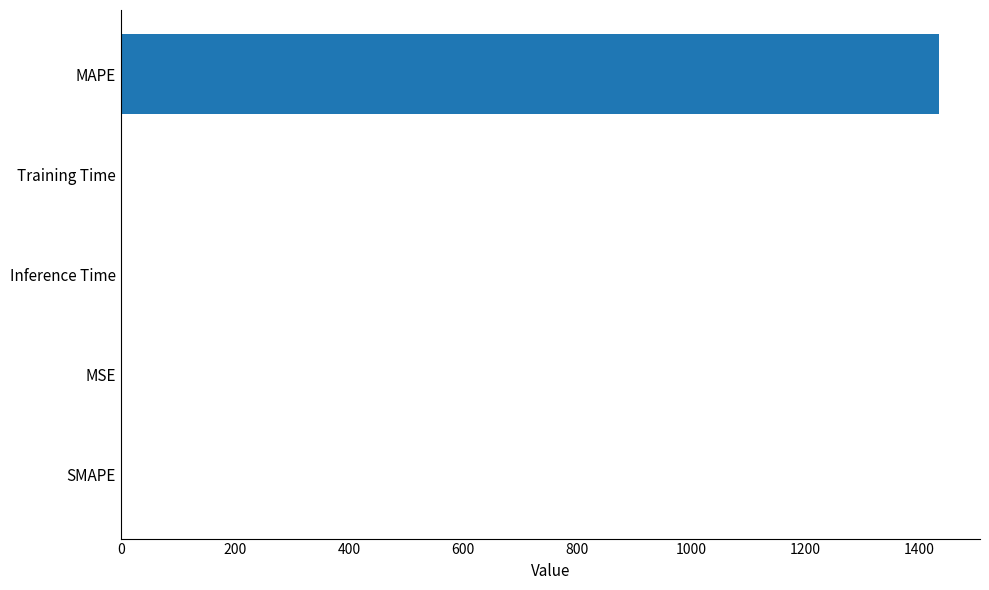

What is the maximum value shown in the chart?

1434.0